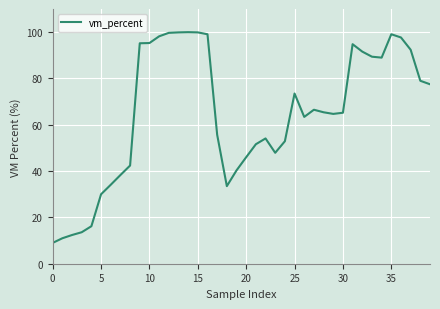

What is the greatest value displayed?

100.0